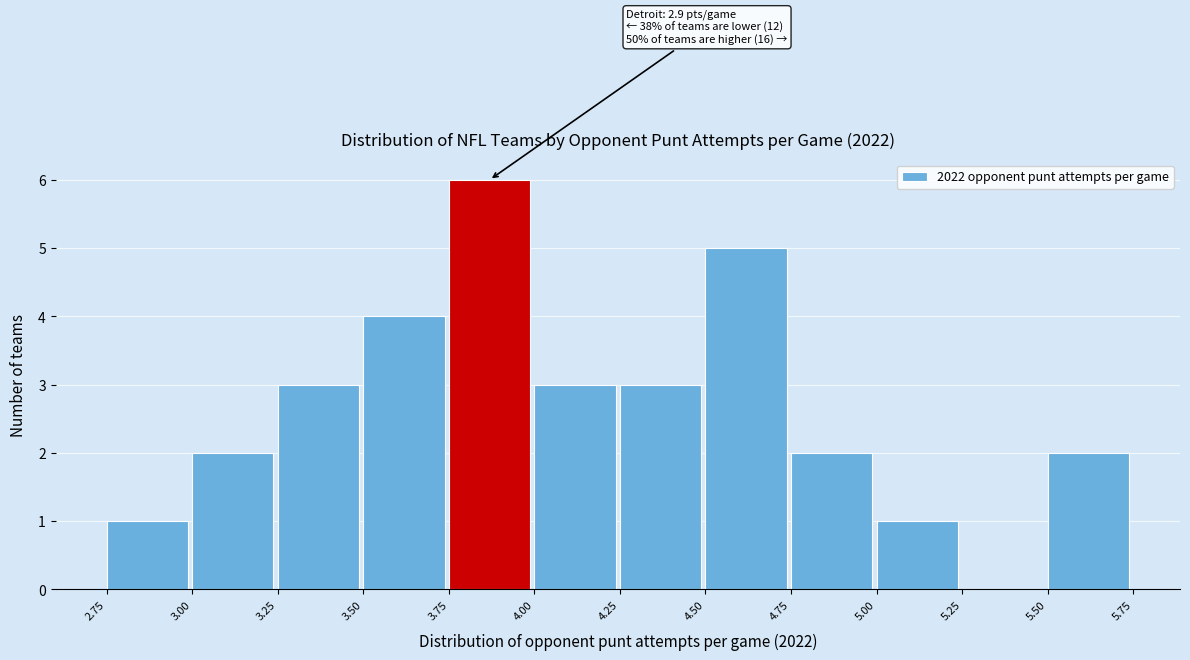

Which range on the x-axis has the tallest bar?

3.75 to 4.00